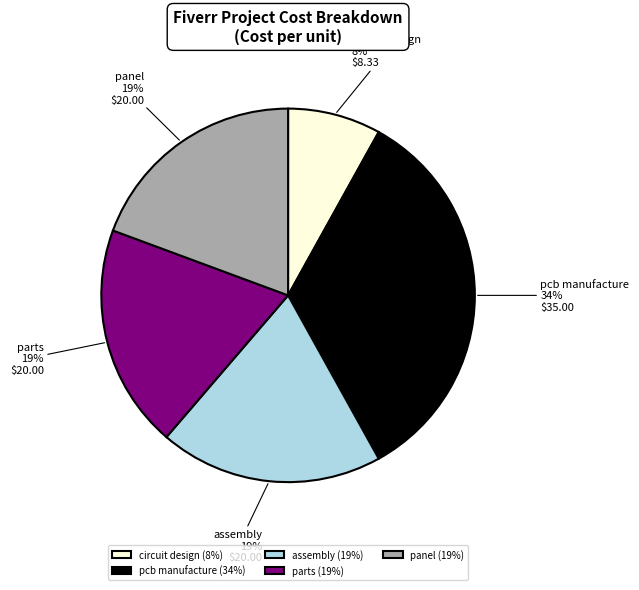

To the nearest percent, what portion does assembly represent?

19%